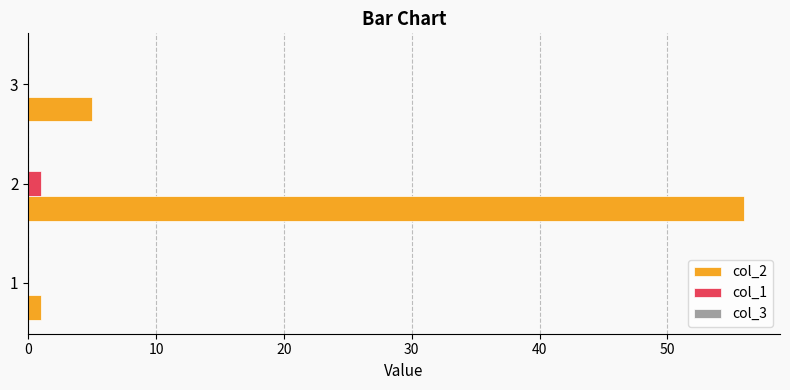

True or false: col_2 has a value of 3 at 3.

False